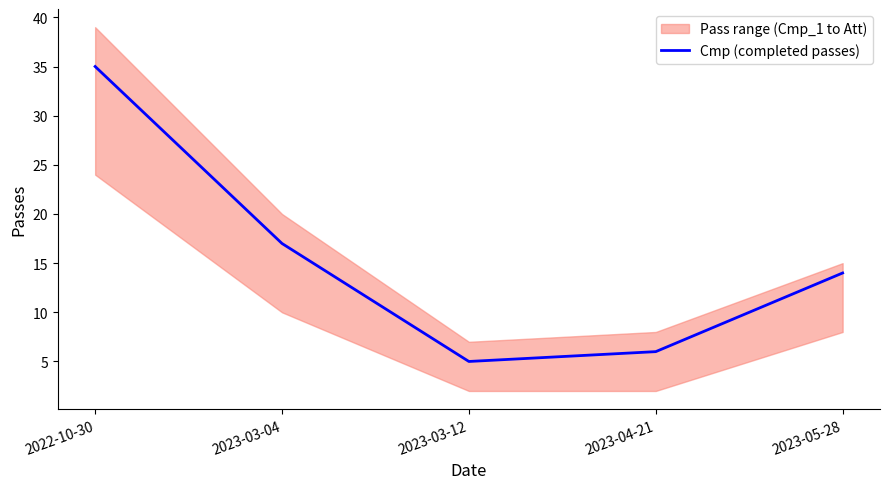

Rank the categories by value from highest to lowest.

2022-10-30, 2023-03-04, 2023-05-28, 2023-04-21, 2023-03-12